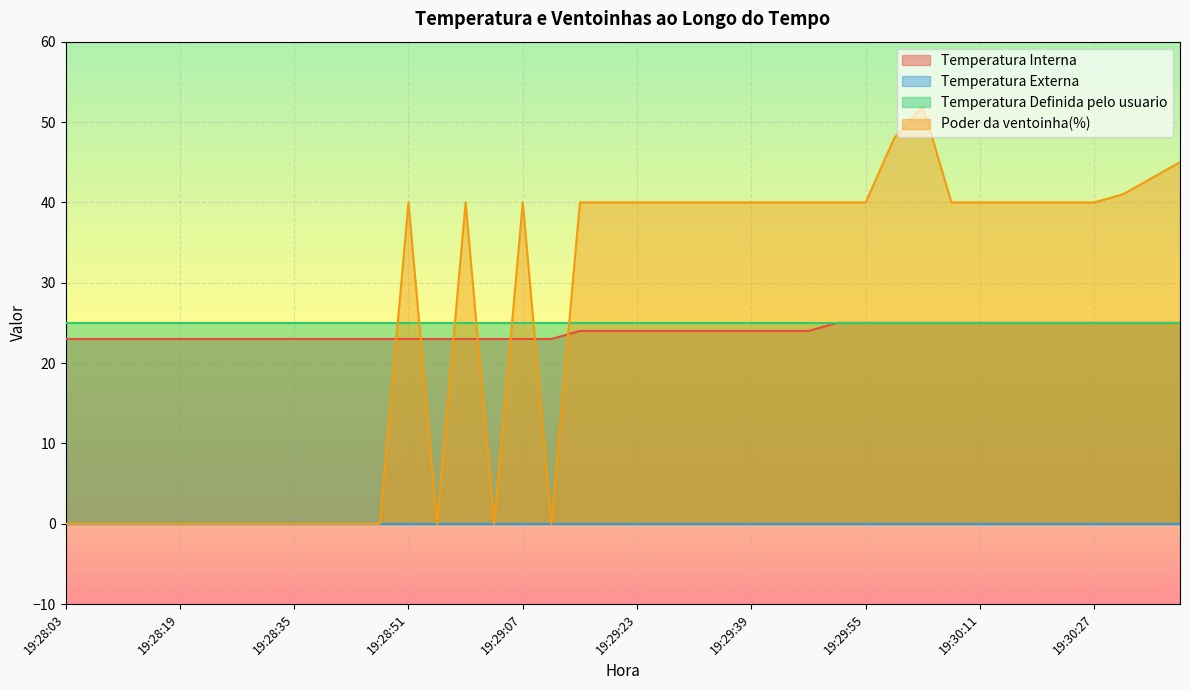

True or false: Temperatura Interna and Poder da ventoinha(%) cross at least once.

True